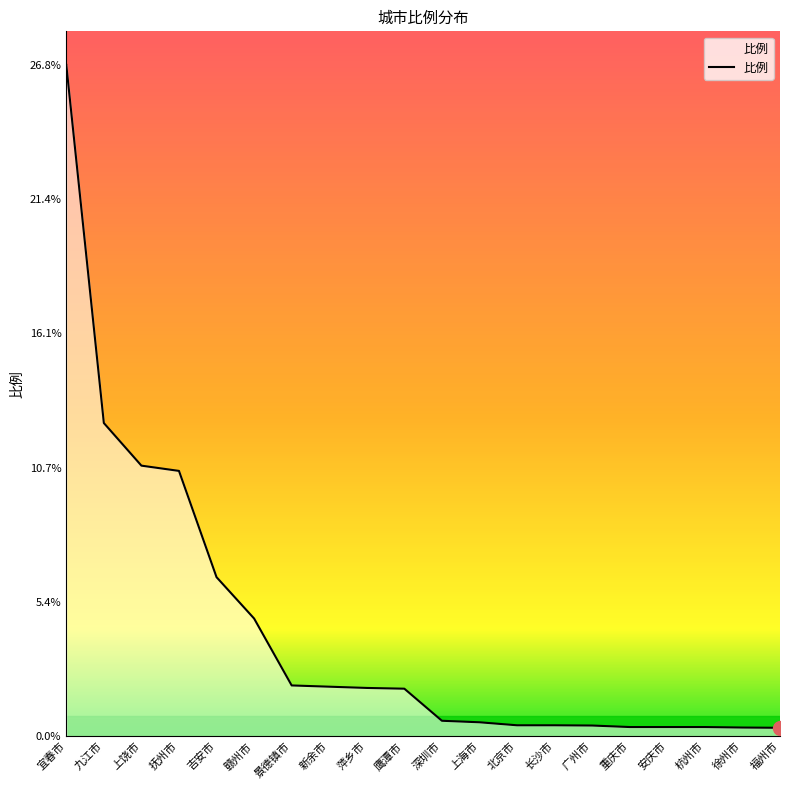

Between 上饶市 and 广州市, which is larger?

上饶市